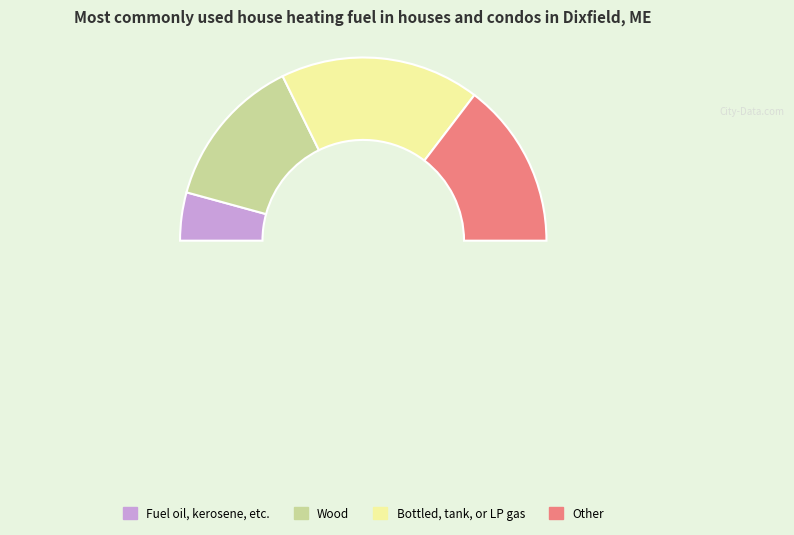

True or false: 3 accounts for 27% of the total.

True